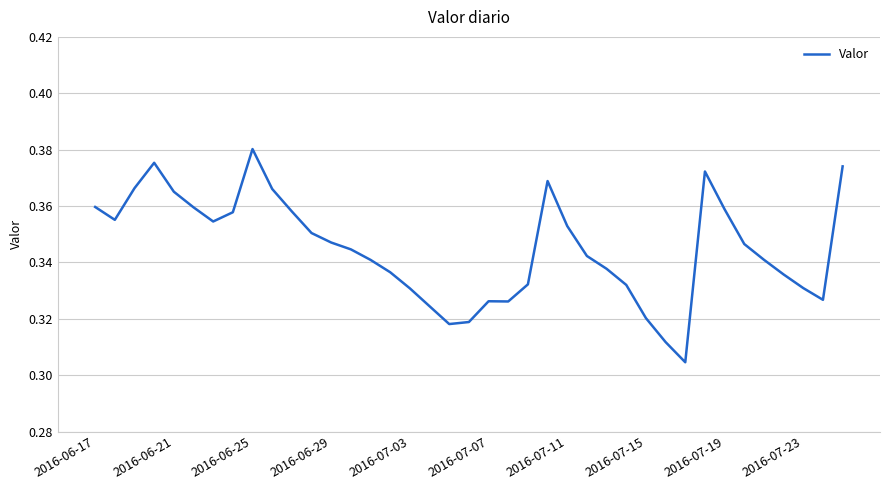

Which label corresponds to the largest value in the chart?

2016-06-25